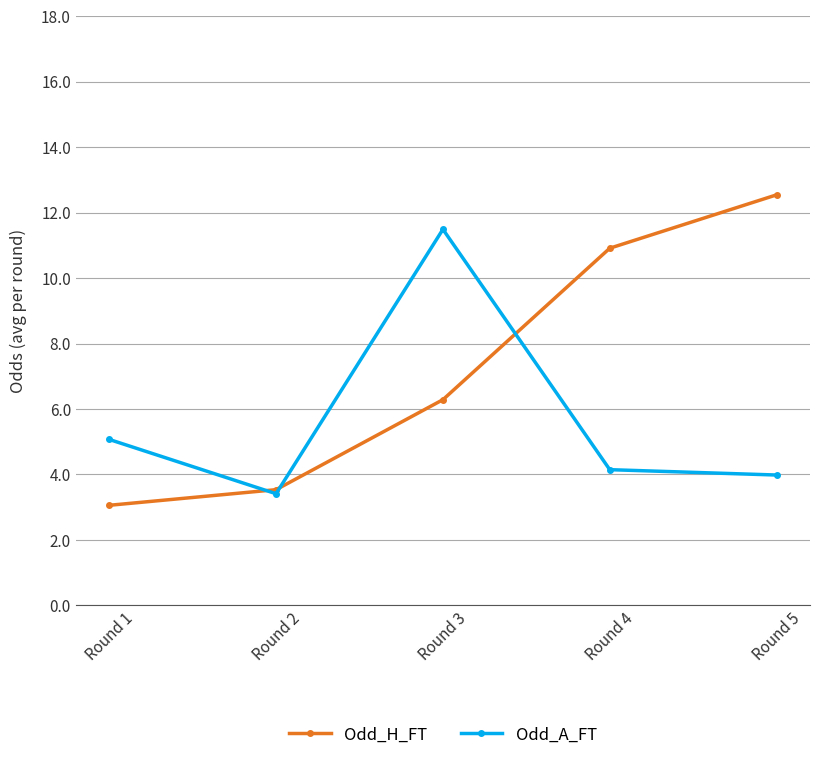

What is the difference between the highest and lowest values at Round 3?

5.2